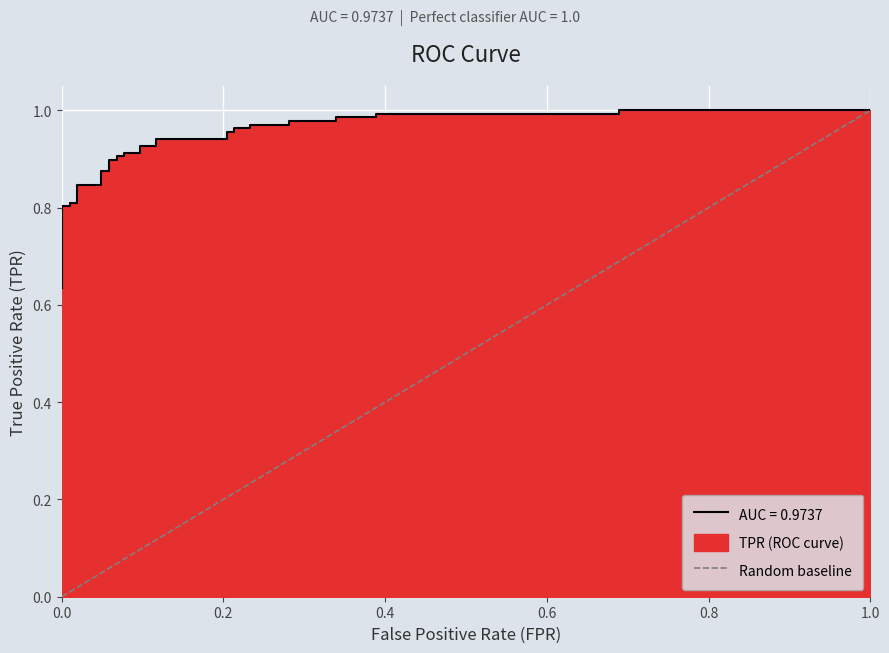

The value at 0.0 is 1. True or false?

False